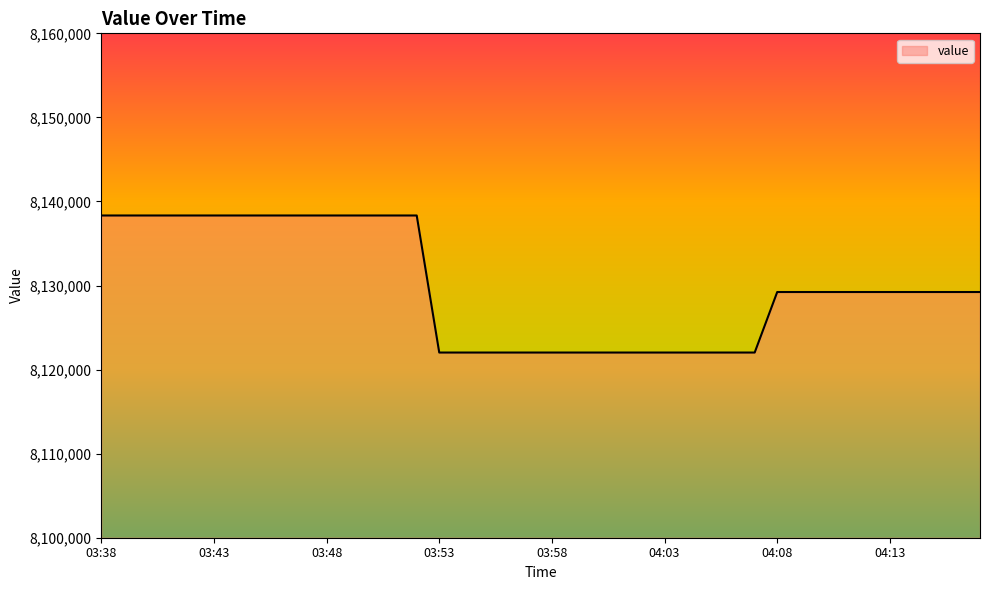

What is the maximum value shown in the chart?

8138331.3